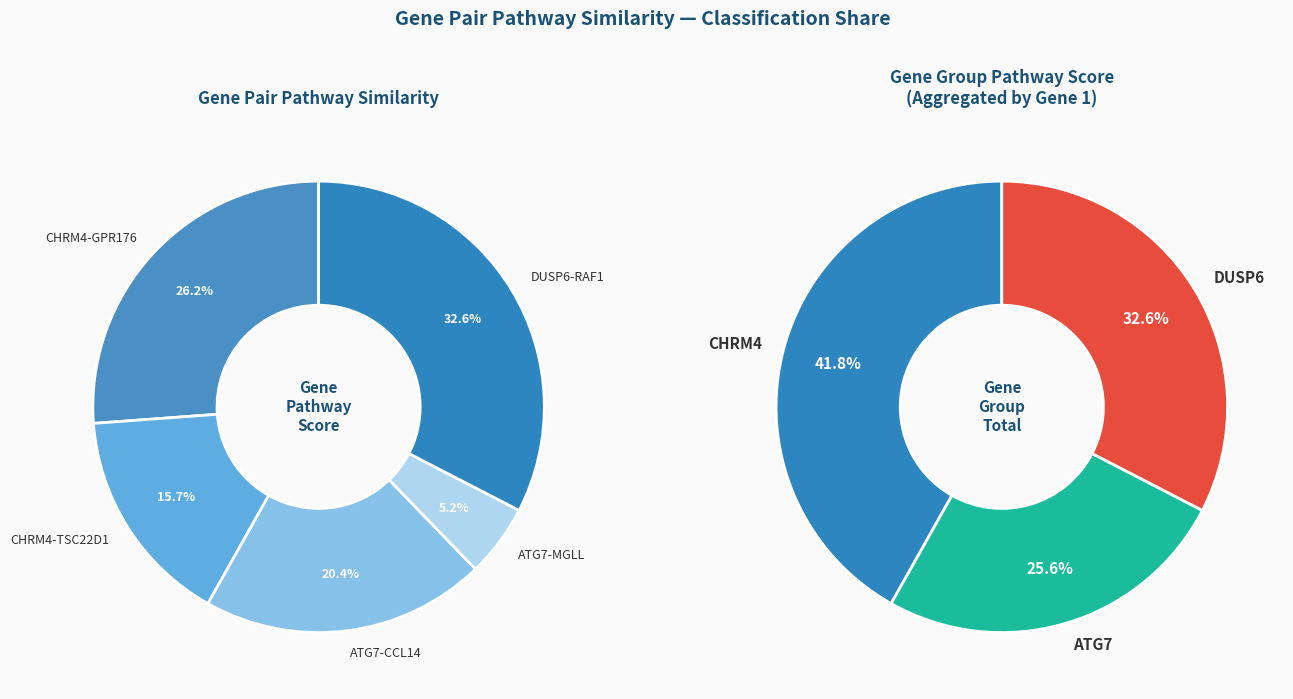

Between ATG7-CCL14 and CHRM4-GPR176, which is larger?

CHRM4-GPR176